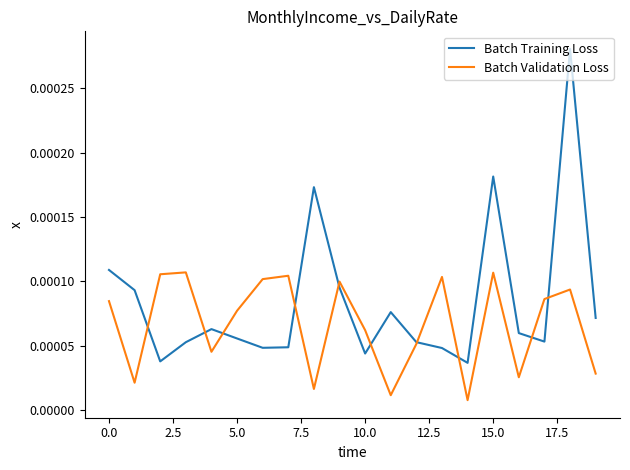

How many lines are shown in the chart?

2